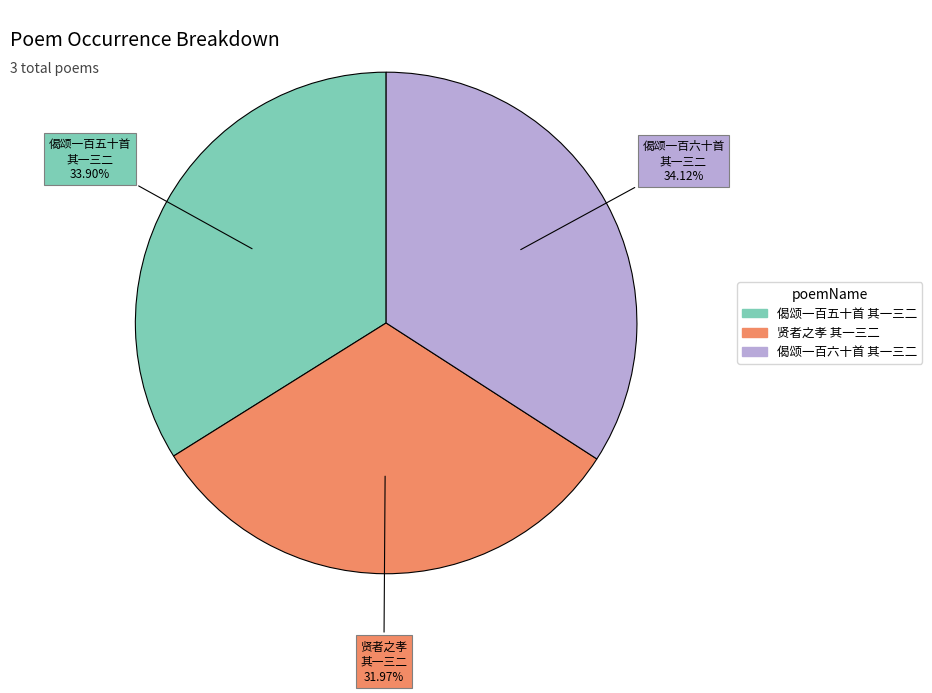

Count the number of slices in the pie.

3